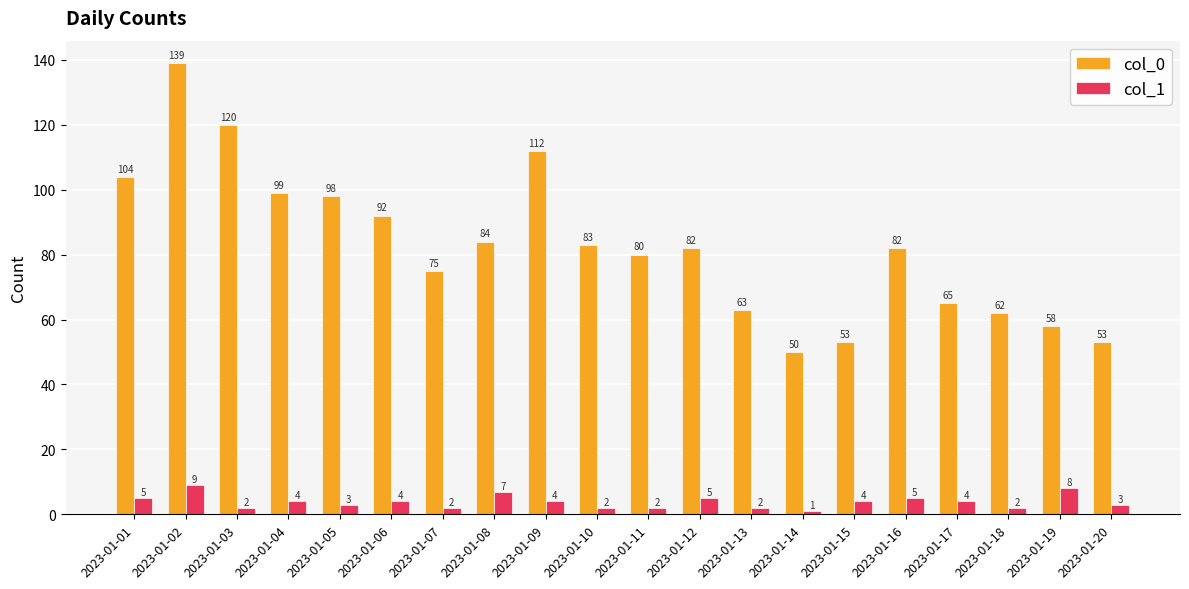

Which series has the largest range (max minus min)?

col_0